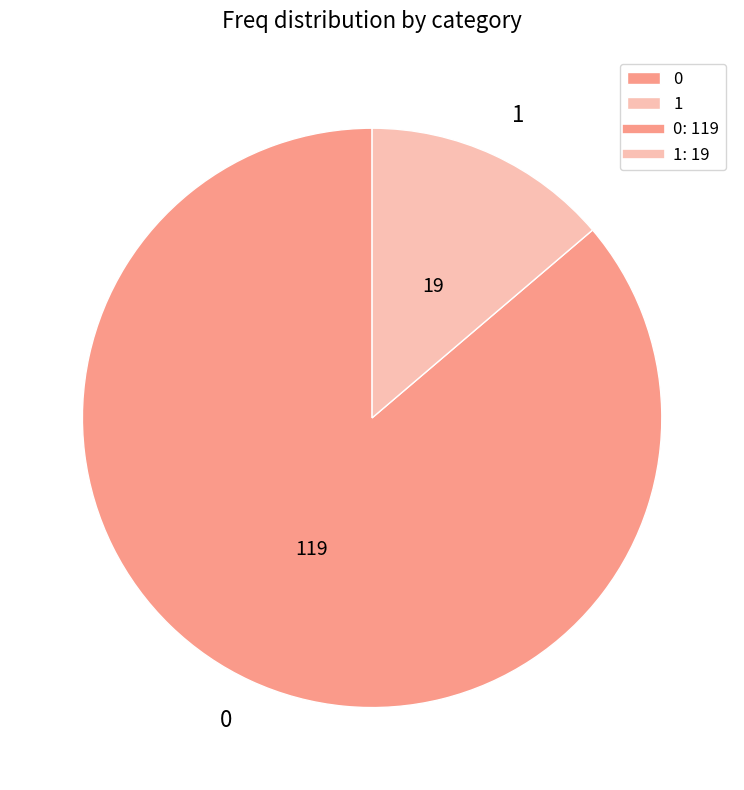

Do 0 and 1 together represent more than half of the pie?

Yes